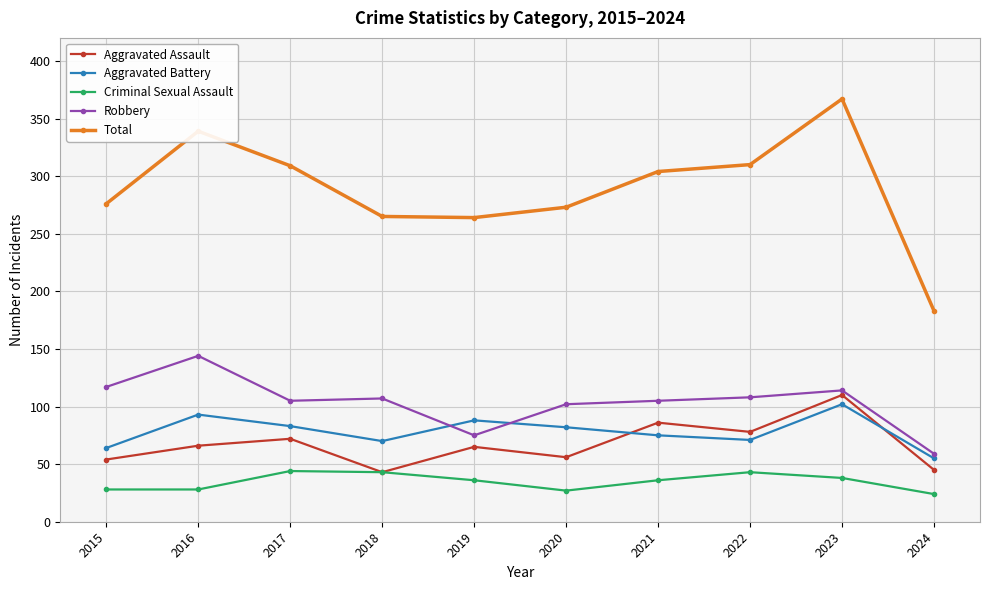

What is the difference between the Robbery values at 2022 and 2017?

3